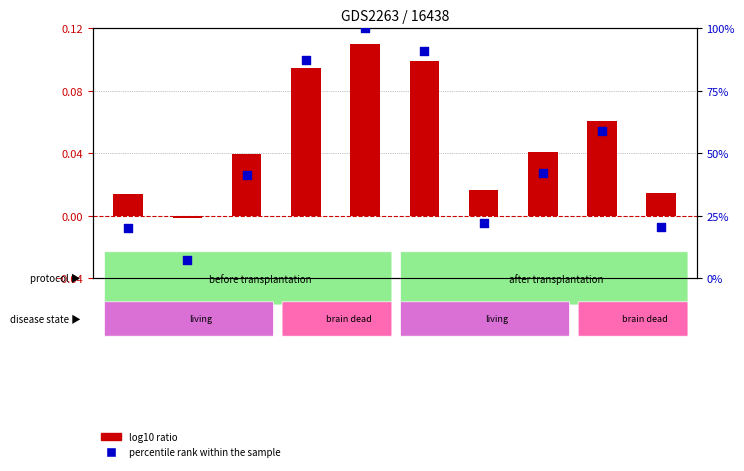

What are all the series names shown in the legend?

log10 ratio, percentile rank within the sample